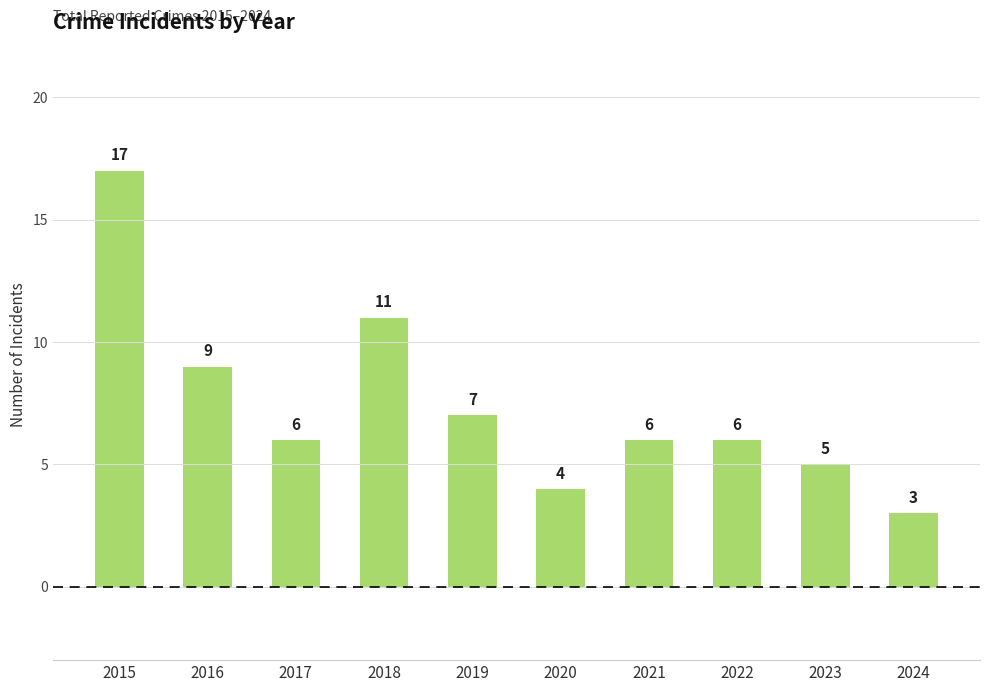

Reading left to right, what are all the values shown in this chart?

2015=17	2016=9	2017=6	2018=11	2019=7	2020=4	2021=6	2022=6	2023=5	2024=3